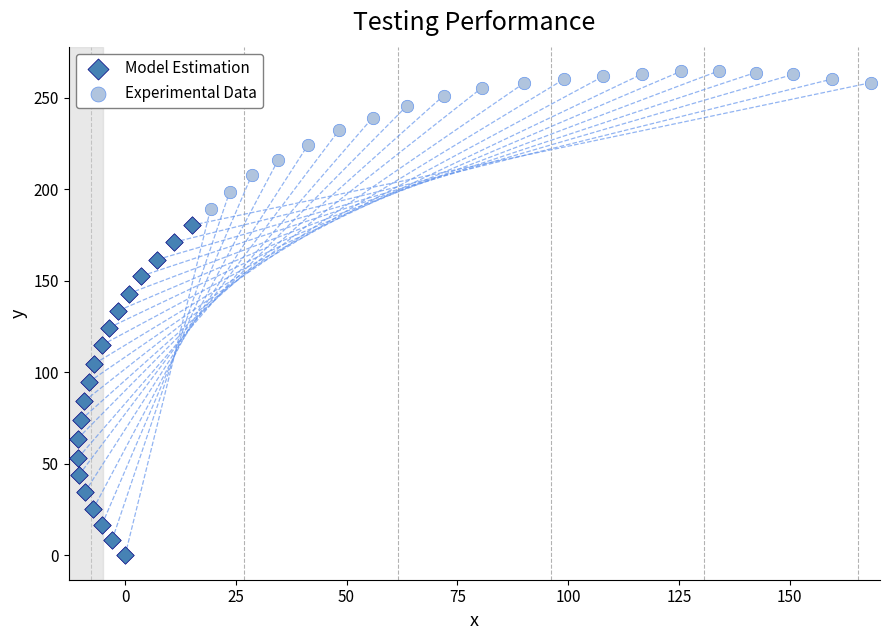

Which series has the widest spread of Y values?

Model Estimation